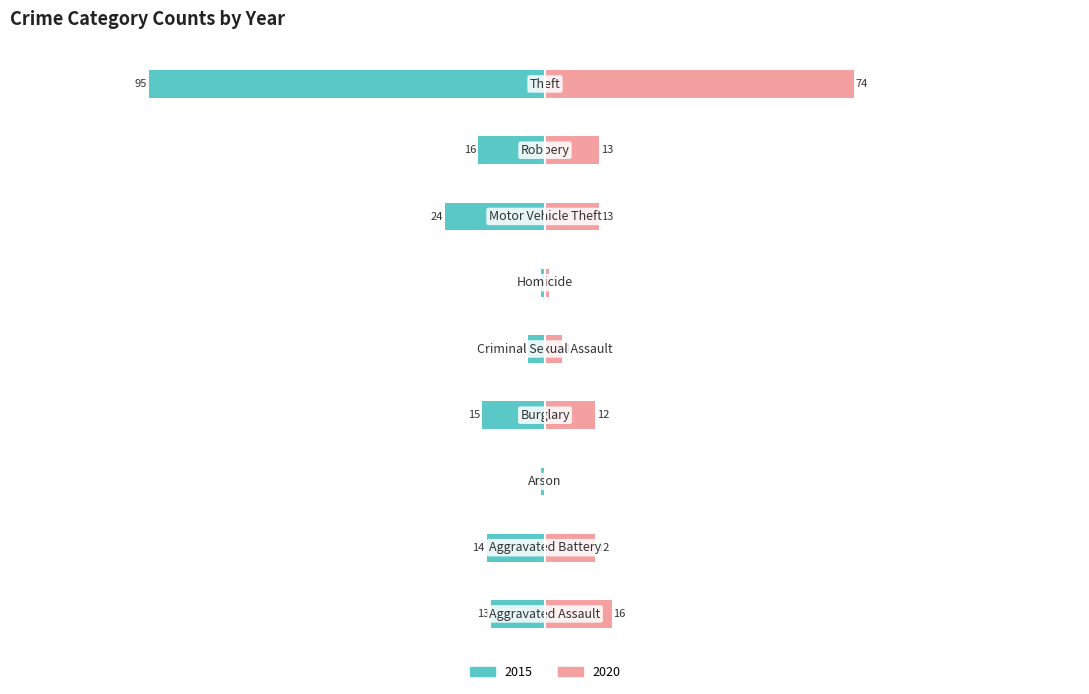

How many data points in 2015 are above -14?

4